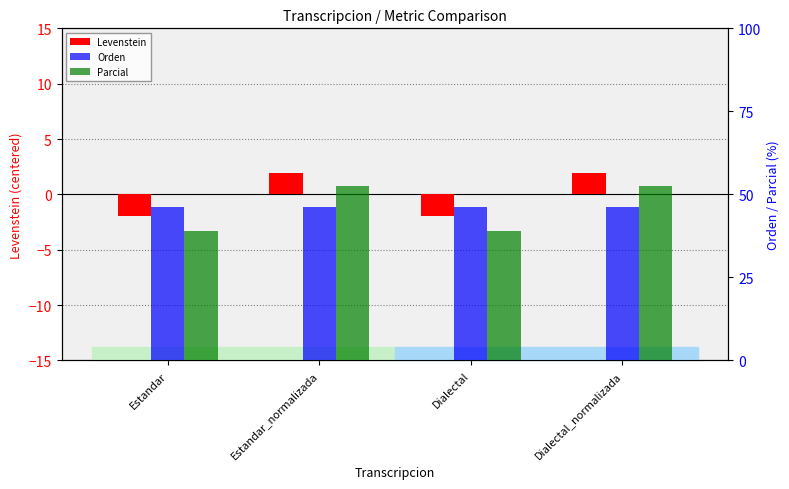

The Parcial series shows 52.6 at Dialectal_normalizada. True or false?

True